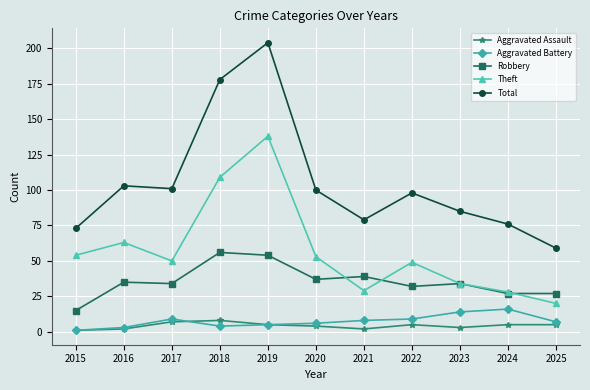

What is the smallest value displayed?

1